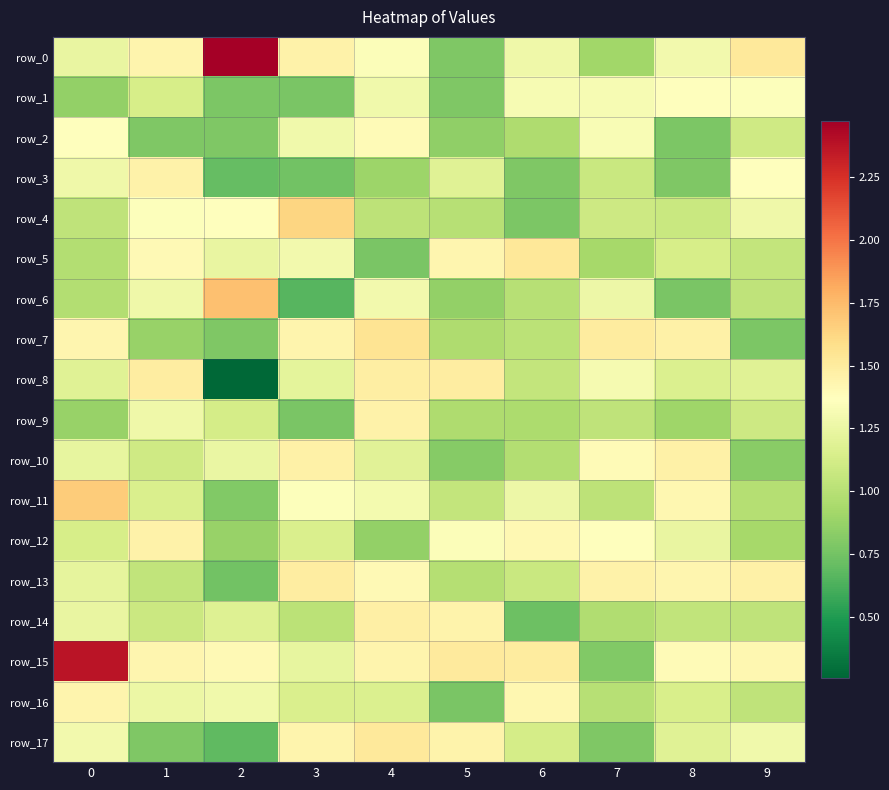

Is it true that row_17 equals 1.1 at 2?

False